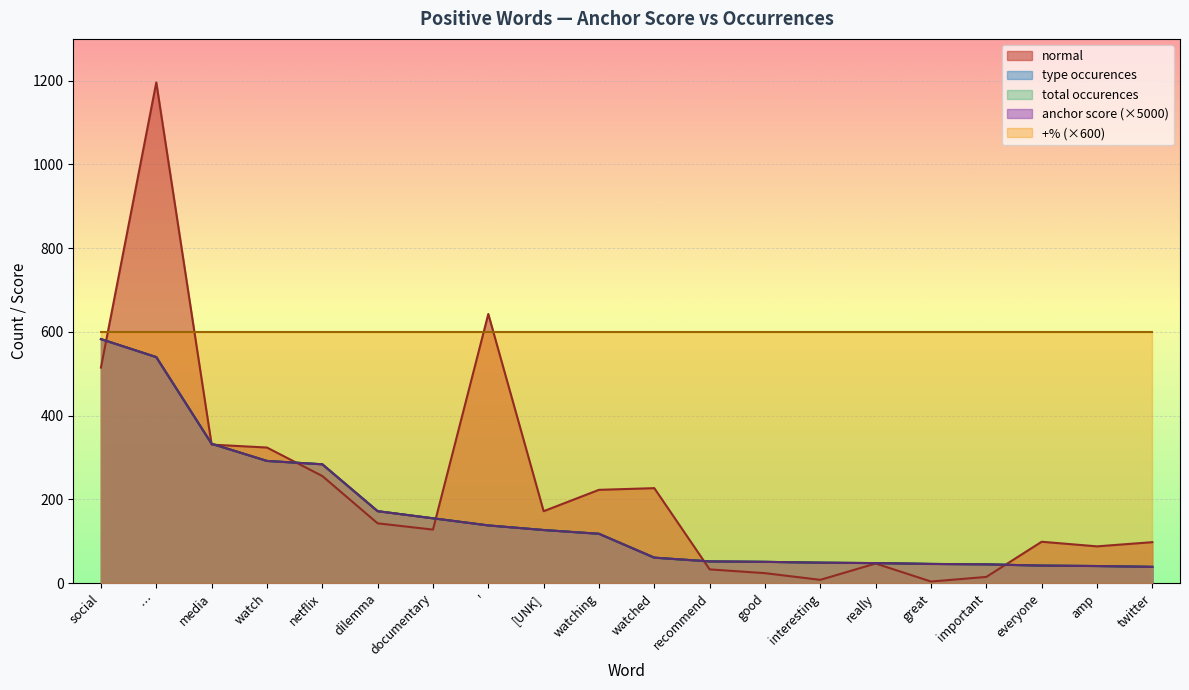

The value of normal at netflix is 256.0. True or false?

True